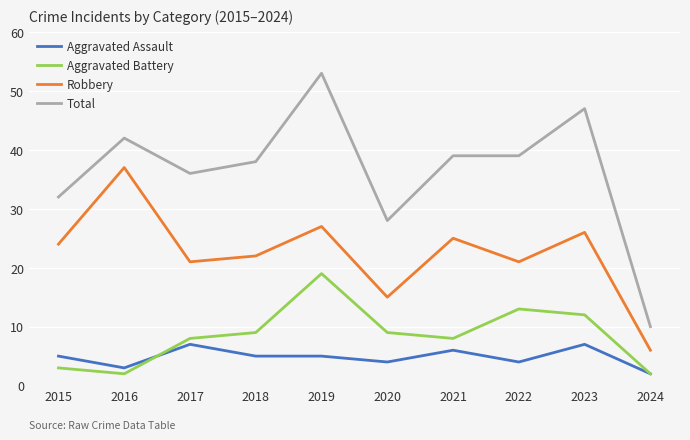

What is the difference between the maximum and minimum values in the Aggravated Battery series?

17